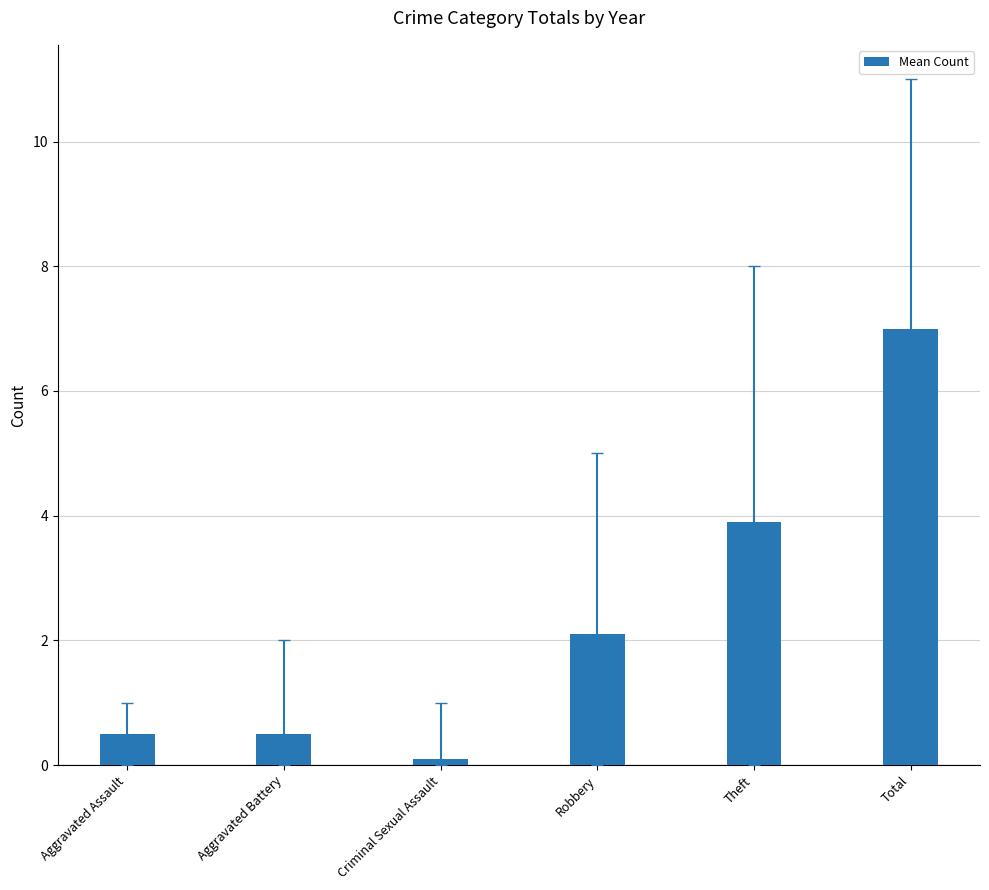

What is the value of the 6th bar from the left?

7.0